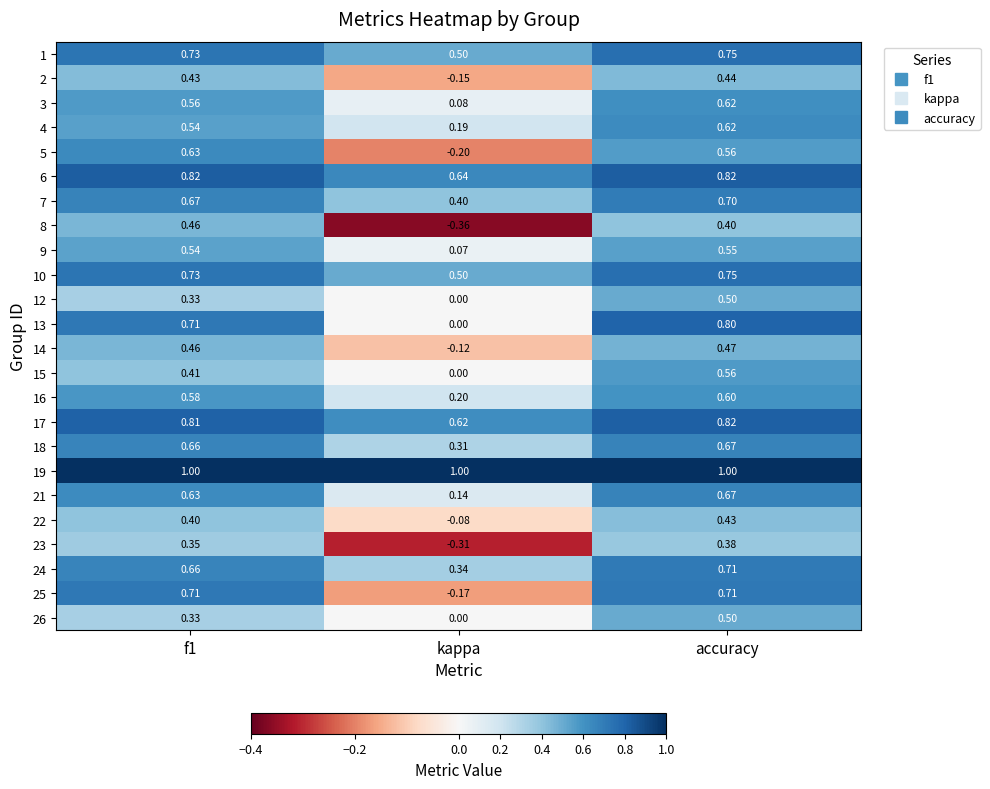

Is the value of 8 at kappa greater than the value of 22 at accuracy?

No